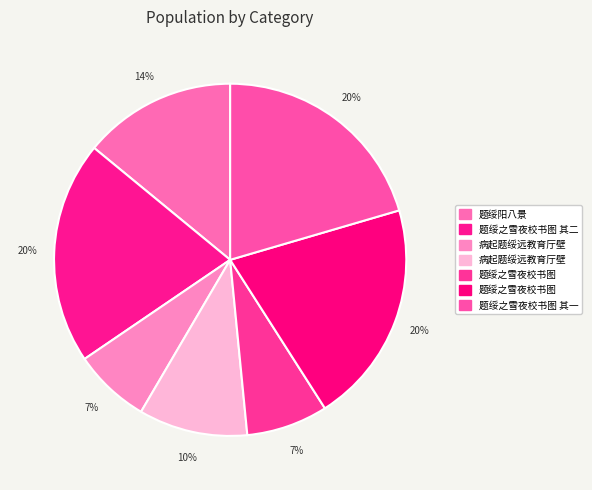

Which slice is the smallest?

病起题绥远教育厅壁